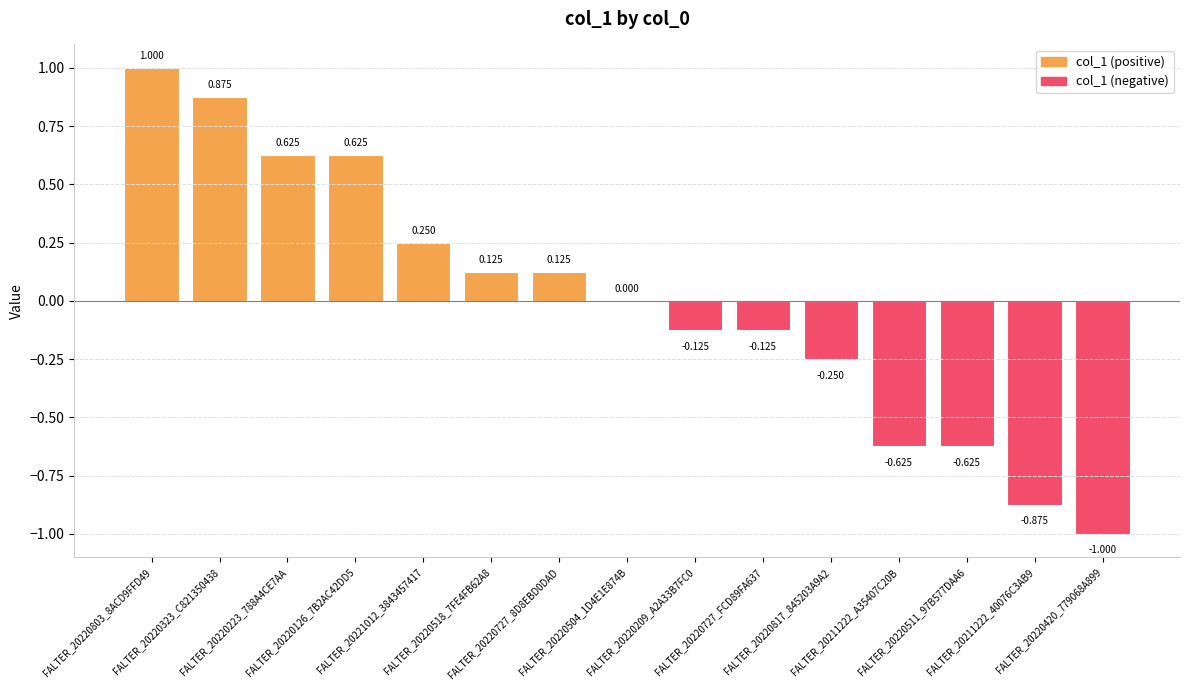

Reading left to right, extract all data points from this chart.

1.0	0.9	0.6	0.6	0.2	0.1	0.1	0.0	-0.1	-0.1	-0.2	-0.6	-0.6	-0.9	-1.0